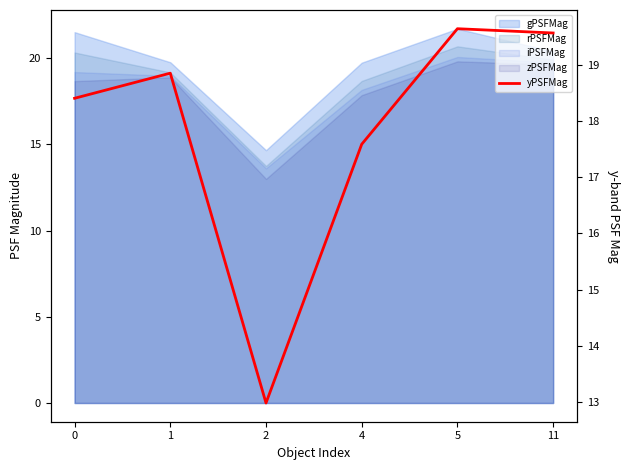

Reading left to right, list all the values displayed in this chart.

0=18.4	1=18.9	2=13.0	4=17.6	5=19.7	11=19.6